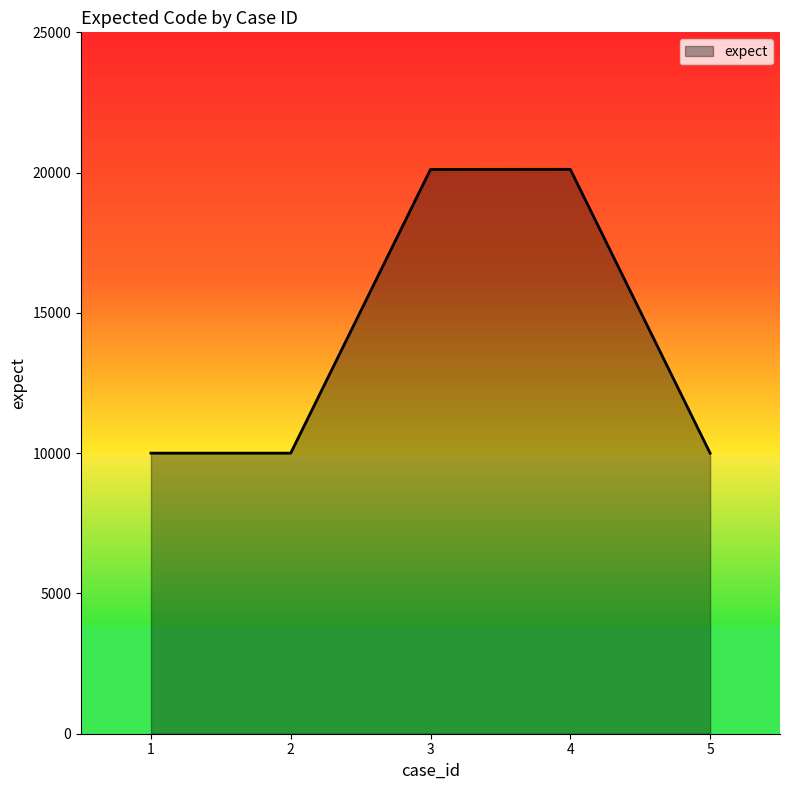

The value at 1 is 17302. True or false?

False